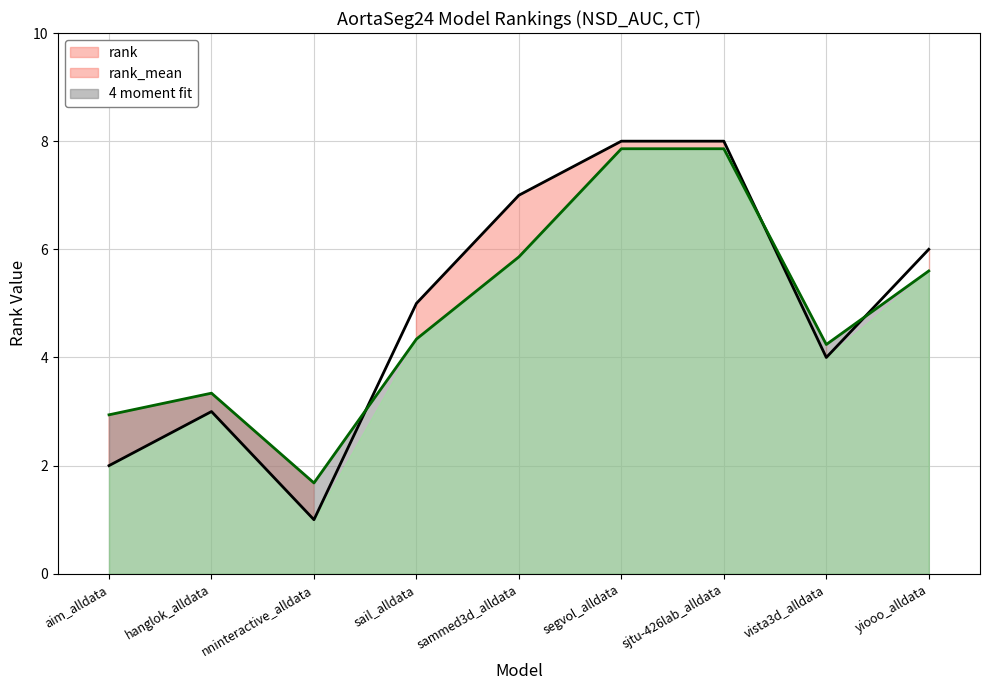

At which label is rank_mean closest to 4?

vista3d_alldata